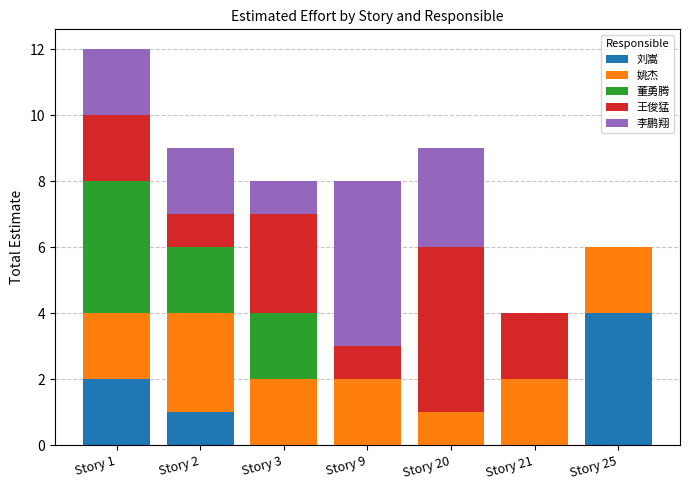

The 刘嵩 series shows 2 at Story 1. True or false?

True